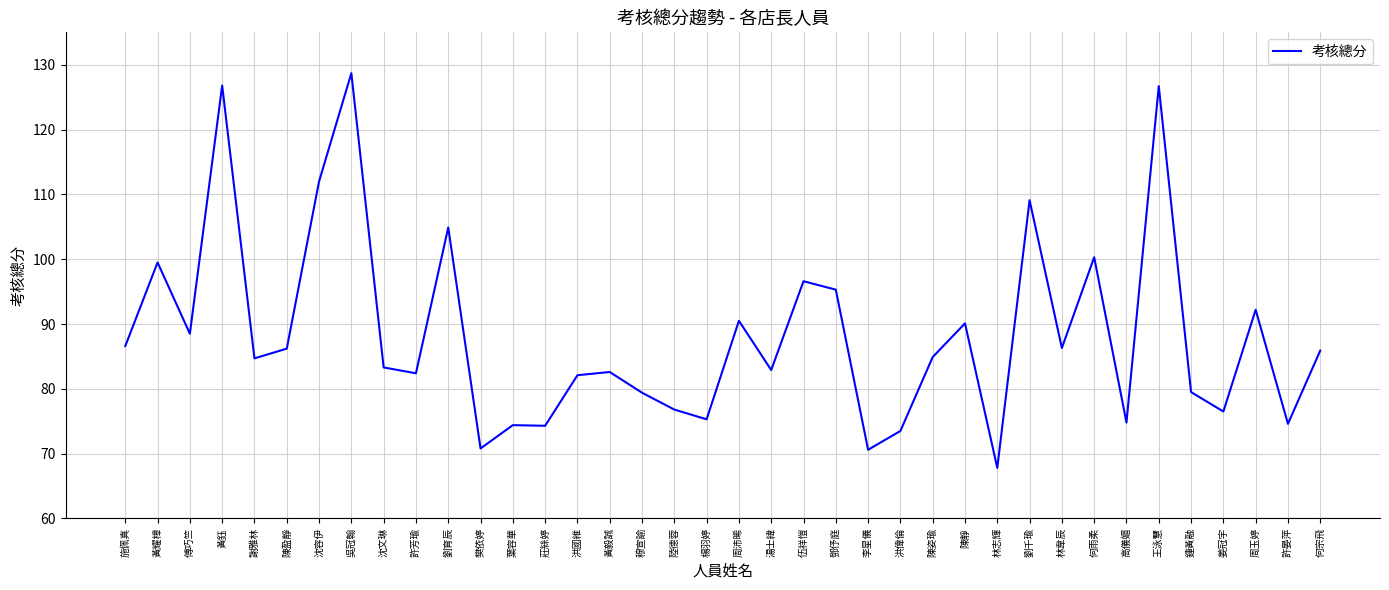

What is the average value?

88.4